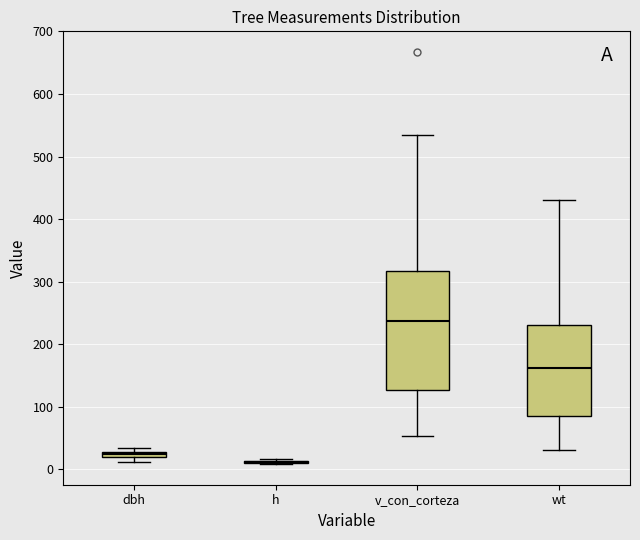

Which box is the tallest, from its lower edge to its upper edge?

v_con_corteza